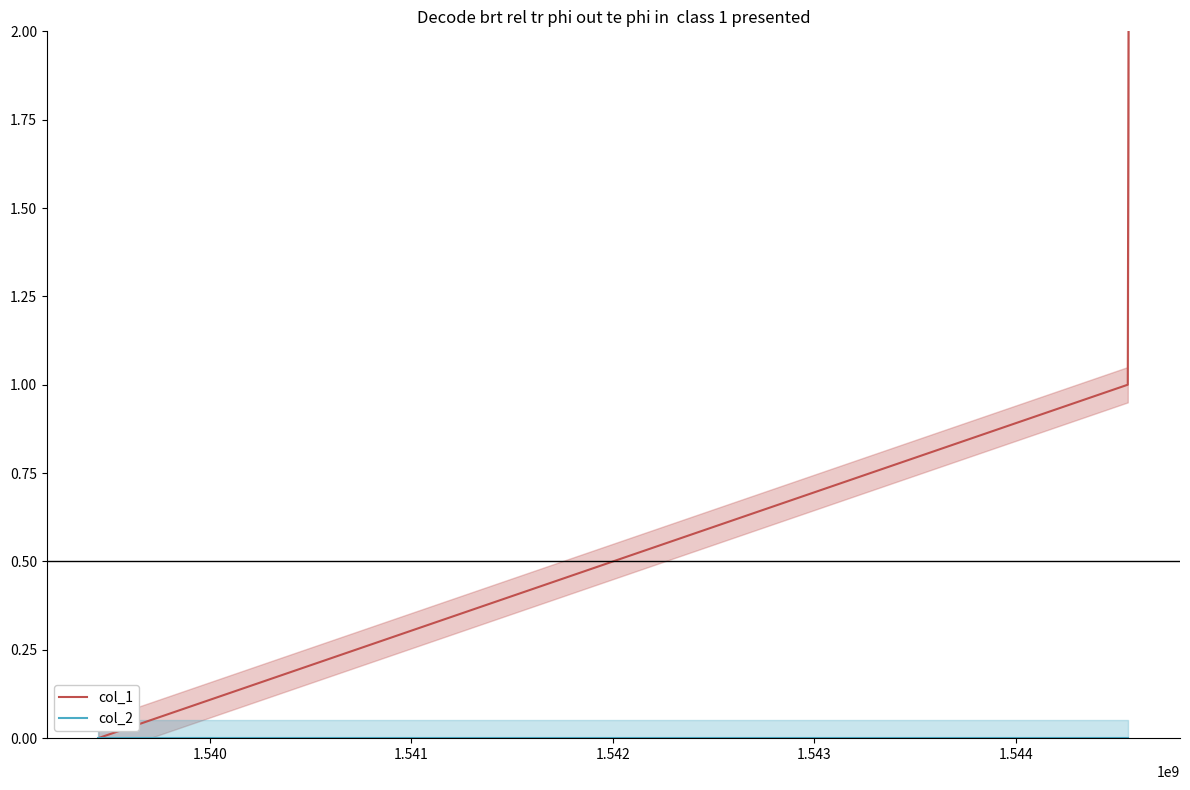

Rank the series at 1.540 from lowest to highest value.

col_2, col_1